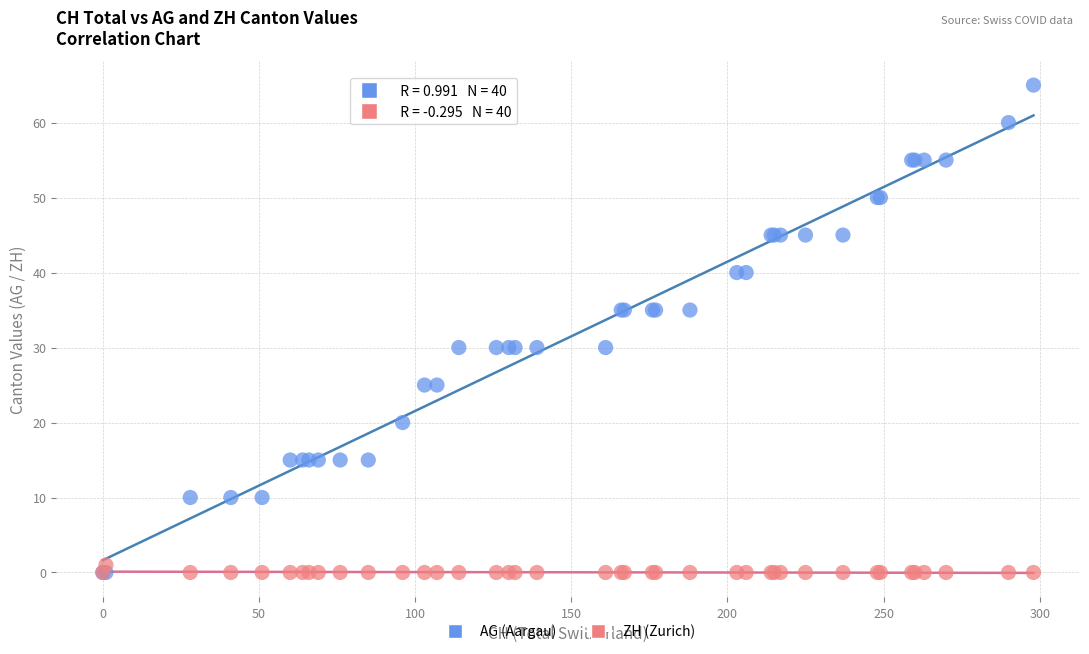

What are all the series names shown in the legend?

AG (Aargau), ZH (Zurich)